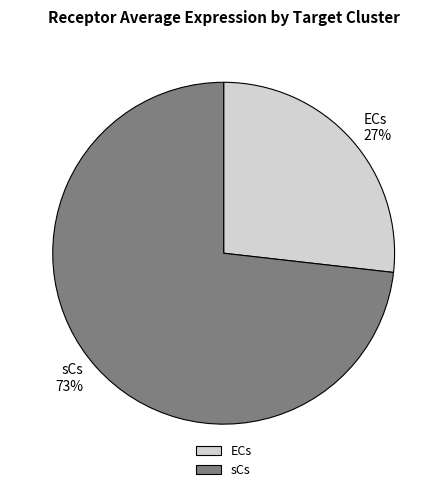

To the nearest percent, what is the difference between the sCs and ECs slice percentages?

46%